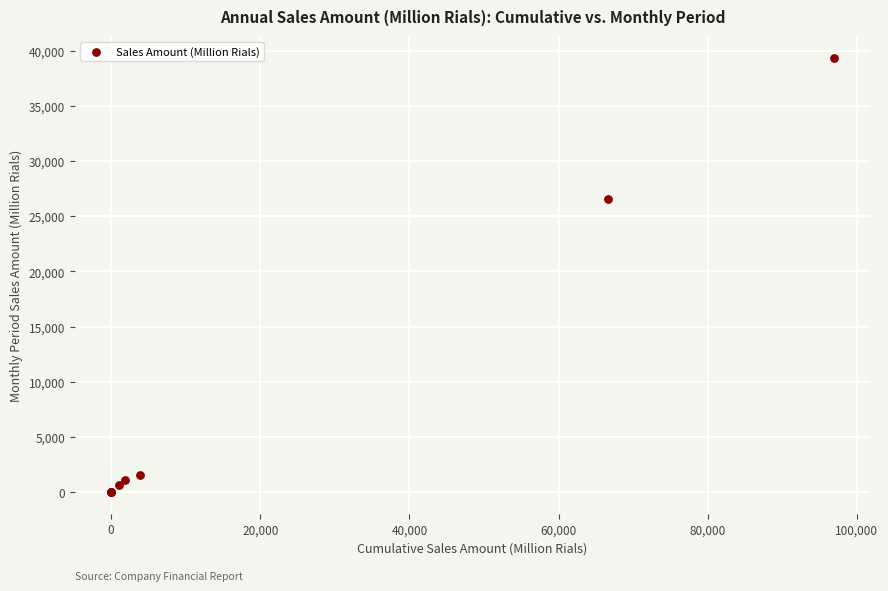

What Y value in the scatter plot is closest to 19685?

26546